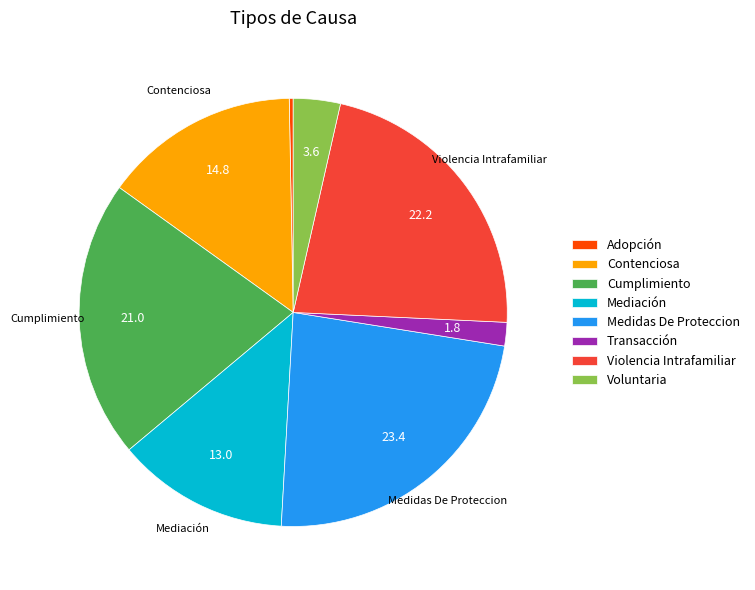

Is the sum of Medidas De Proteccion and Transacción greater than half?

No